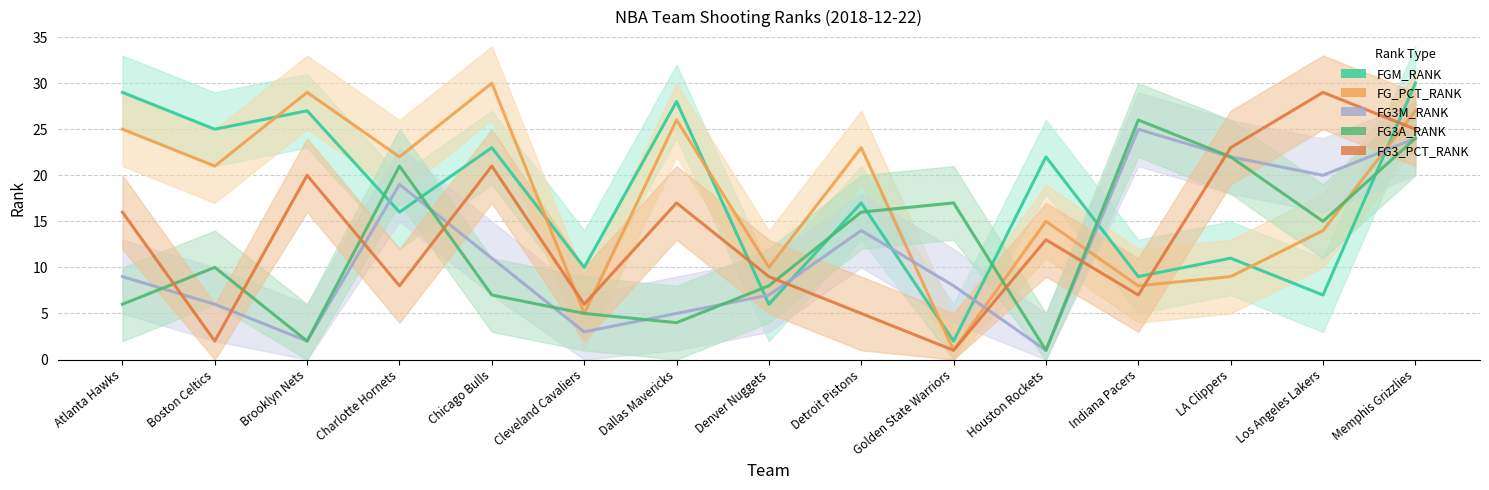

In FGM_RANK, how many points are higher than both neighbors (excluding endpoints)?

6